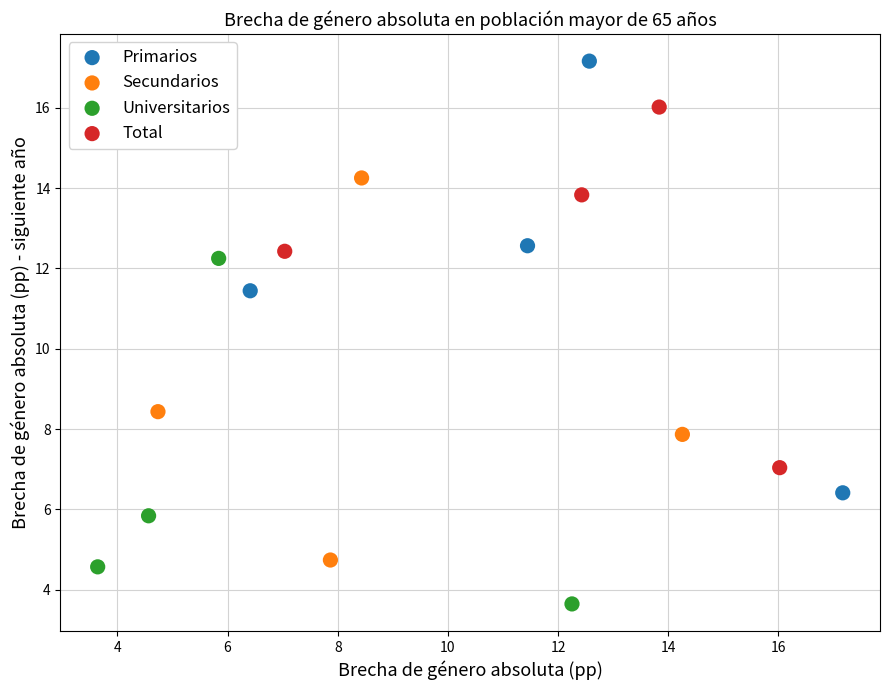

Which series reaches the maximum Y coordinate?

Primarios